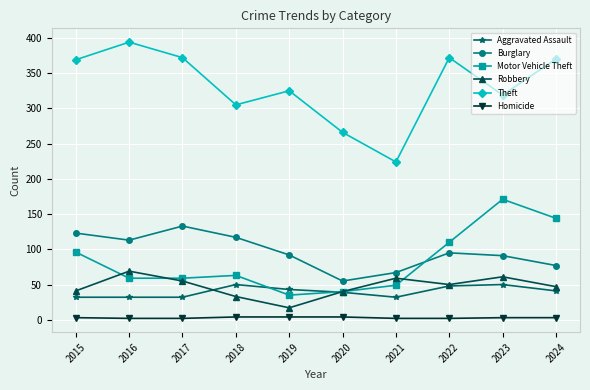

List the series in order of their peak value, highest first.

Theft, Motor Vehicle Theft, Burglary, Robbery, Aggravated Assault, Homicide